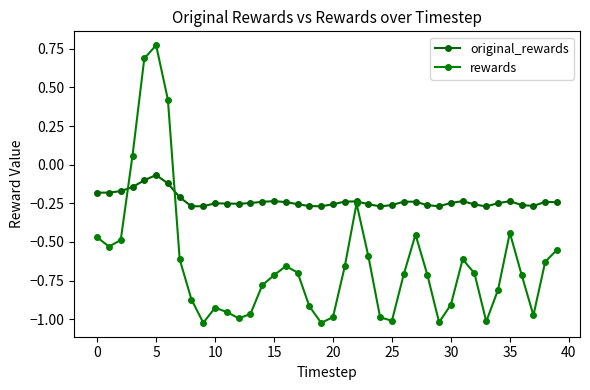

How many positive values does the rewards series have?

4